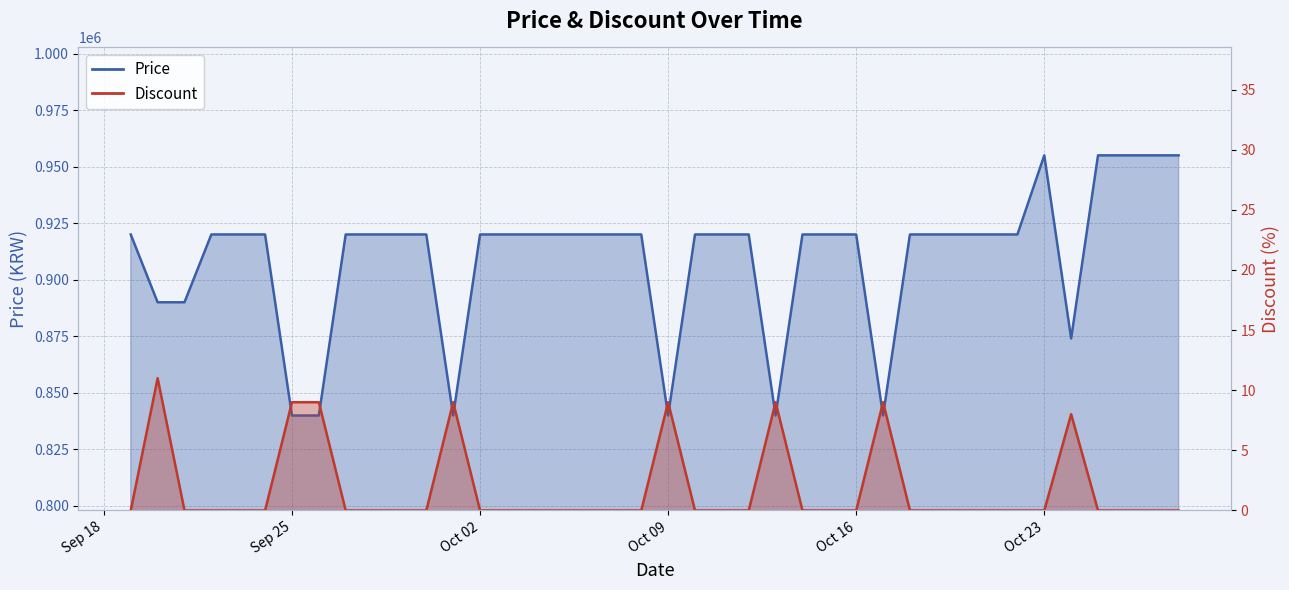

What are all the series names shown in the legend?

Price, Discount